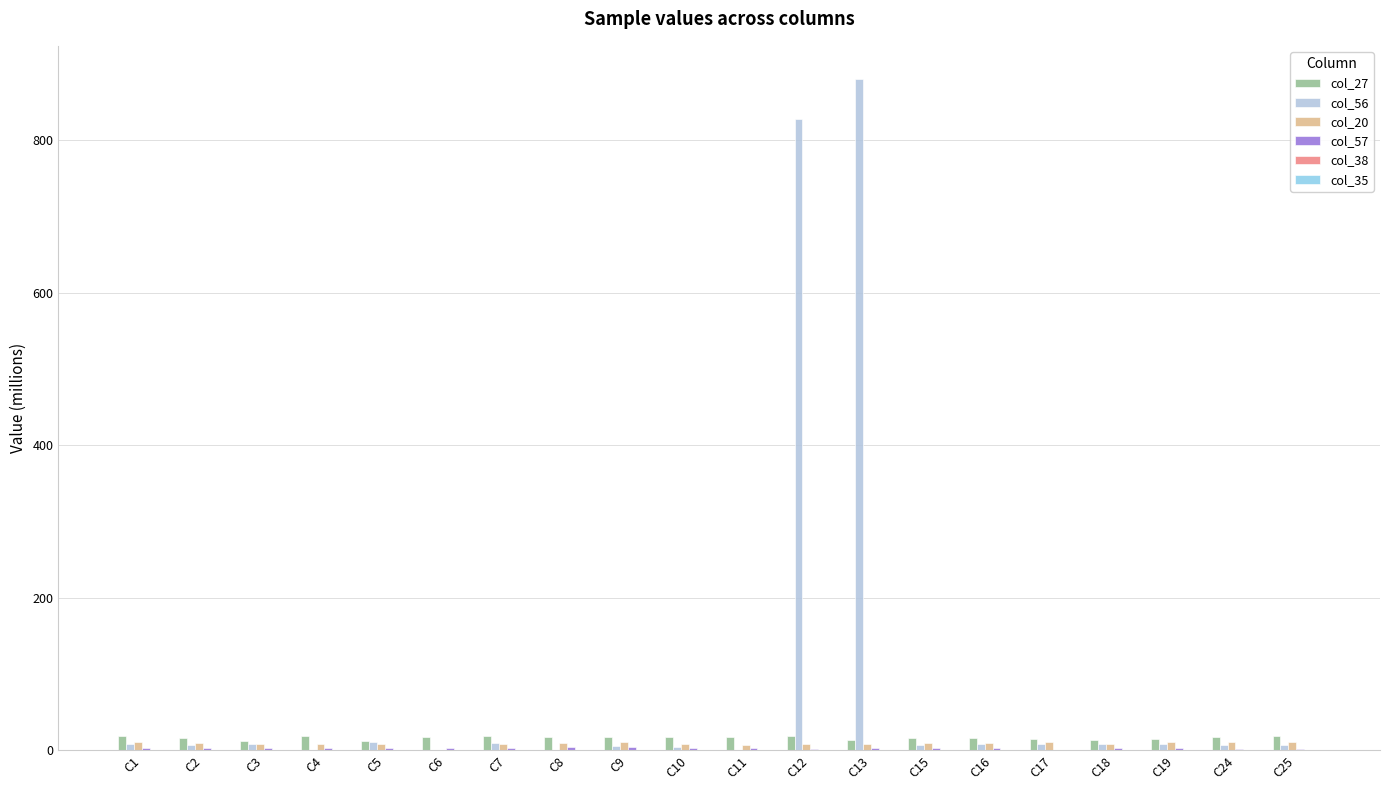

Which series has the largest total across all categories?

col_56